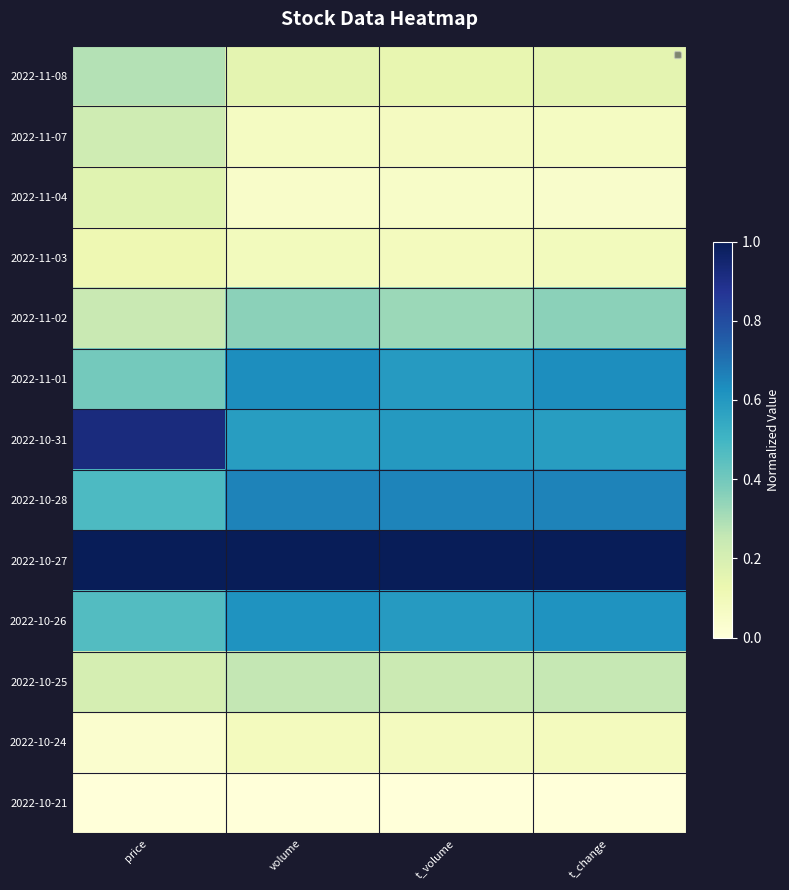

At how many categories does at least one series exceed 0?

4